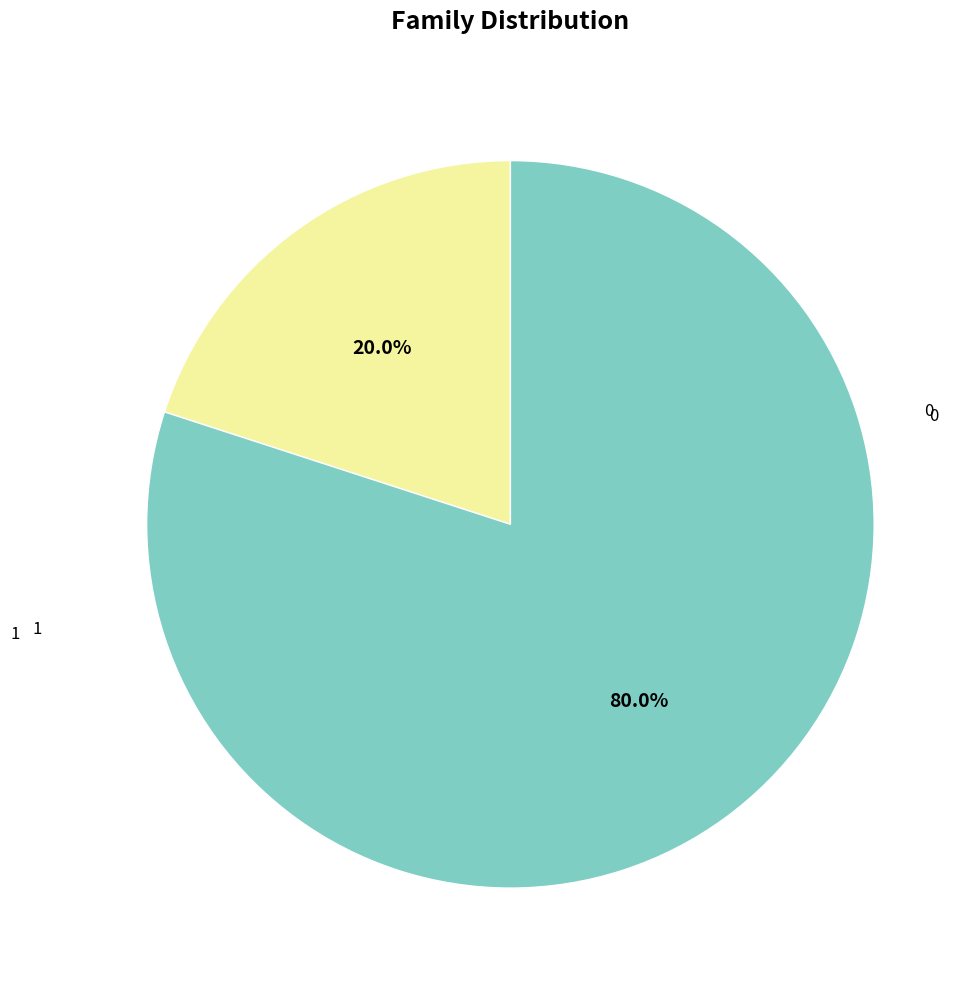

Is there any slice that represents more than half of the pie?

Yes